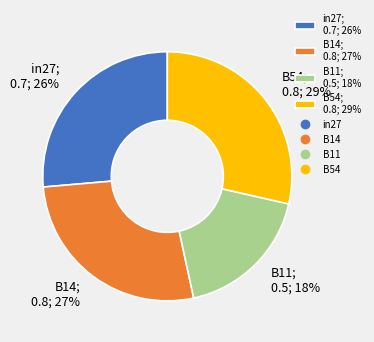

Which category has the biggest portion of the pie?

B54; 0.8; 29%